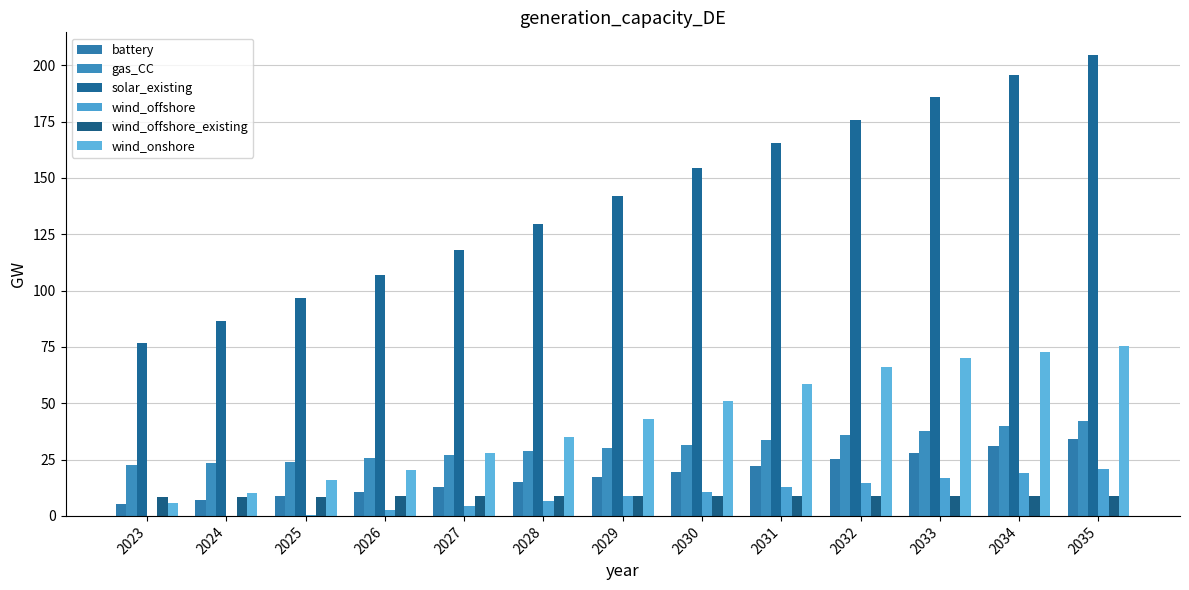

Are the bars horizontal?

No